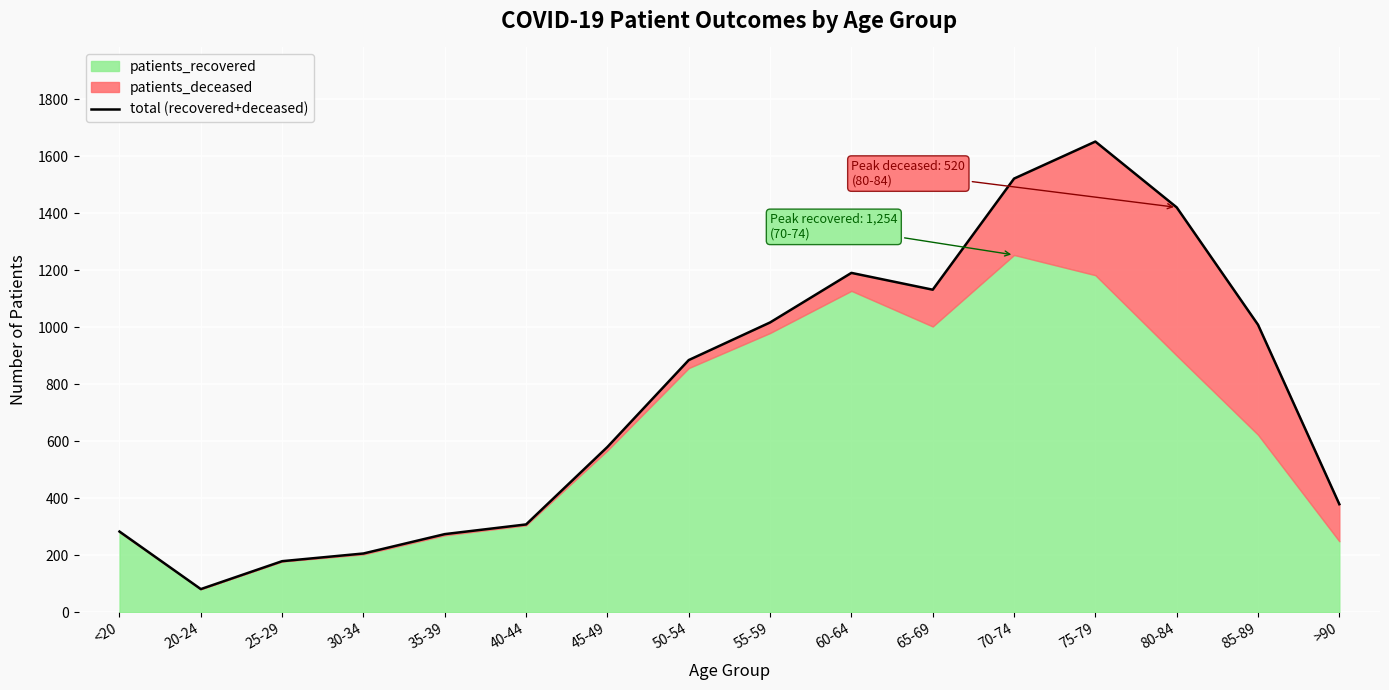

At which label is the value closest to 866?

50-54